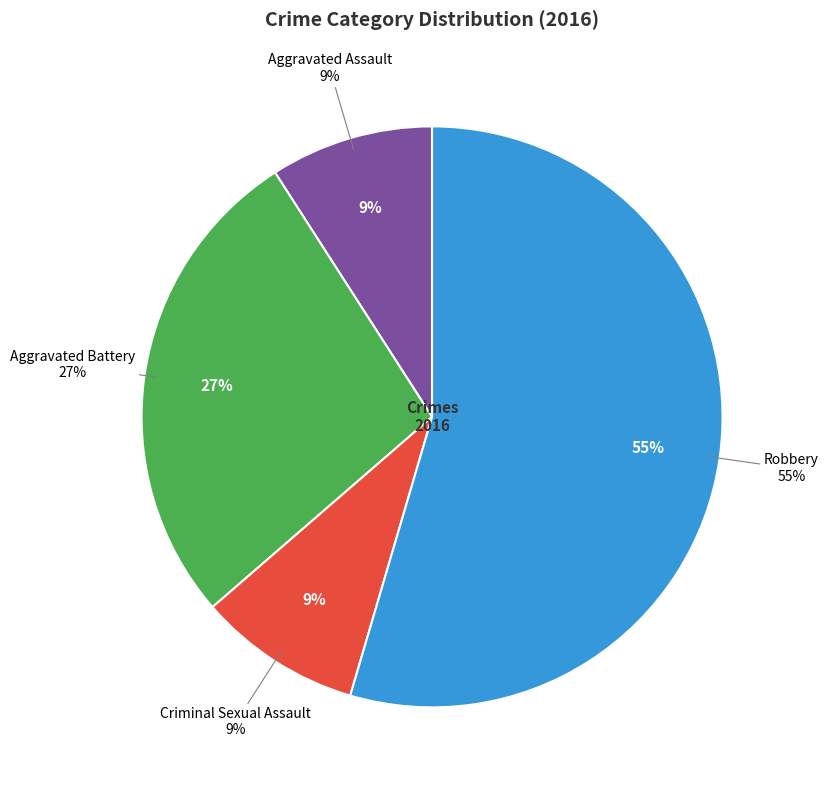

To the nearest percent, what portion does Aggravated Assault represent?

9%